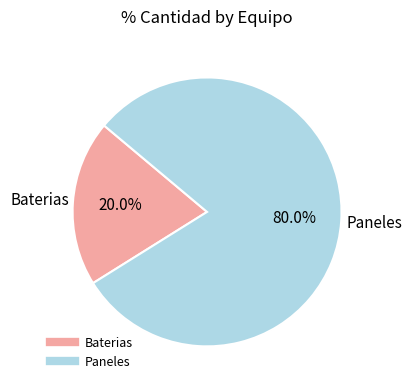

Rank the categories by value from lowest to highest.

Baterias, Paneles